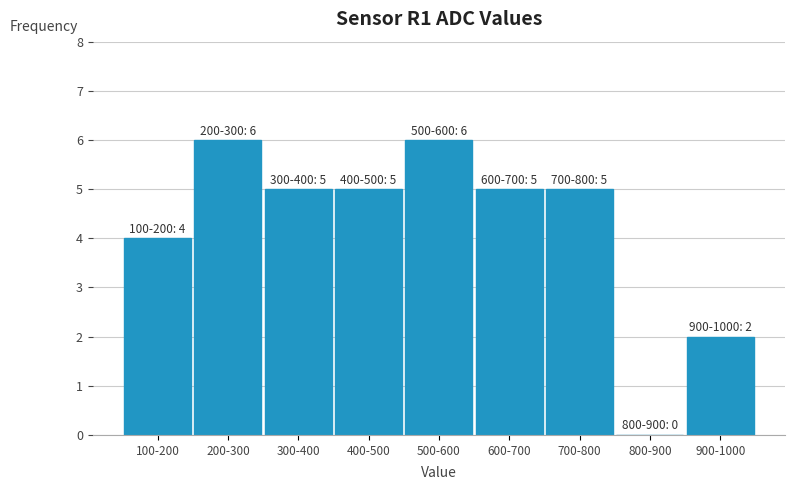

Reading left to right, transcribe all the data shown in this chart.

100-200=4	200-300=6	300-400=5	400-500=5	500-600=6	600-700=5	700-800=5	800-900=0	900-1000=2